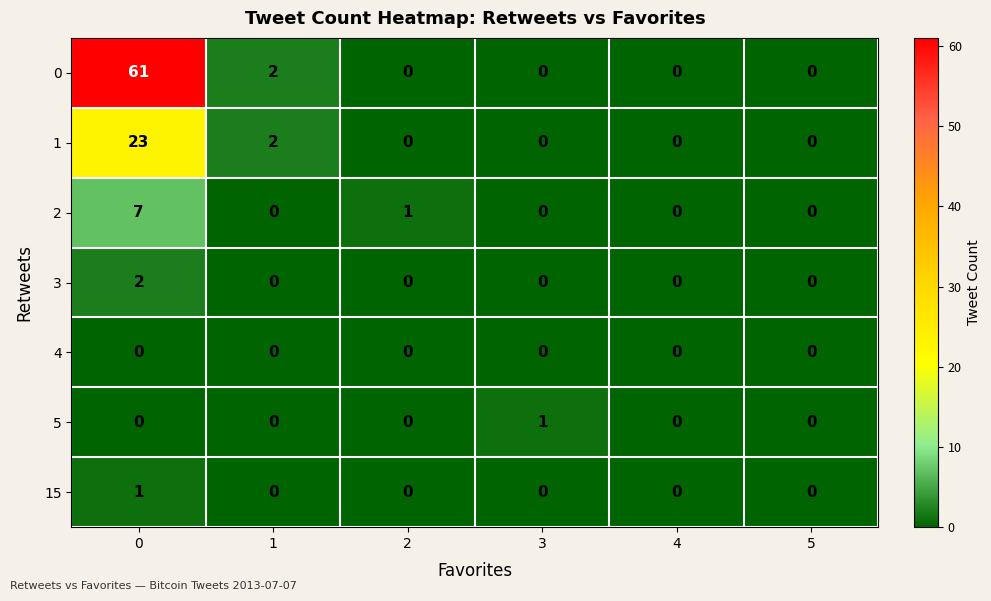

Is it true that 3 equals 0 at 2?

True